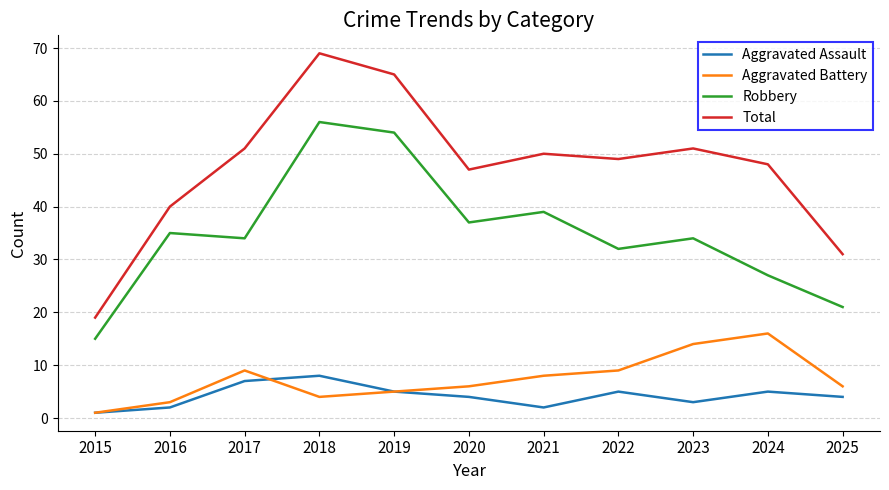

Does the chart display data point markers on the line(s)?

No